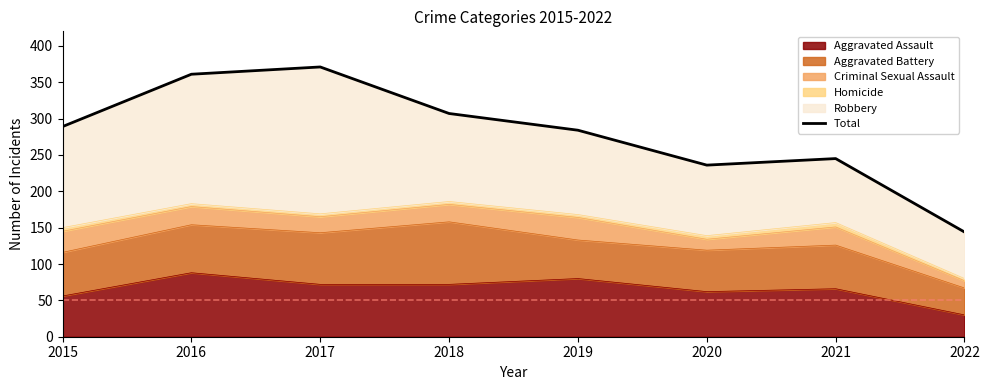

True or false: Aggravated Assault has a value of 50 at 2022.

False